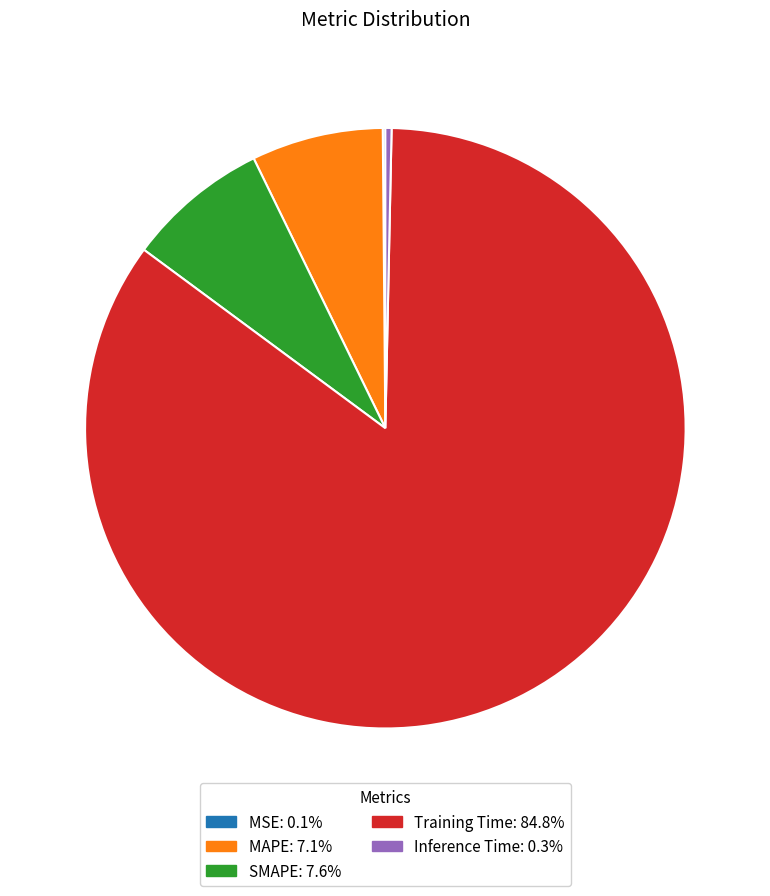

Do Inference Time and Training Time together represent more than half of the pie?

Yes